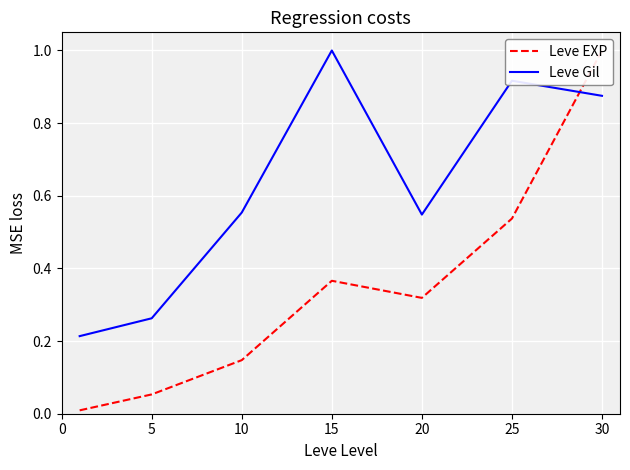

True or false: Leve Gil has a value of 0.1 at 10.

False